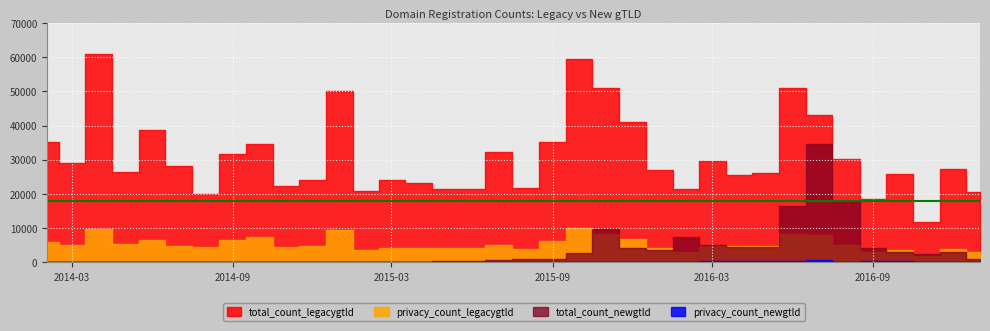

Where is the first local maximum for privacy_count_legacygtld?

2014-04